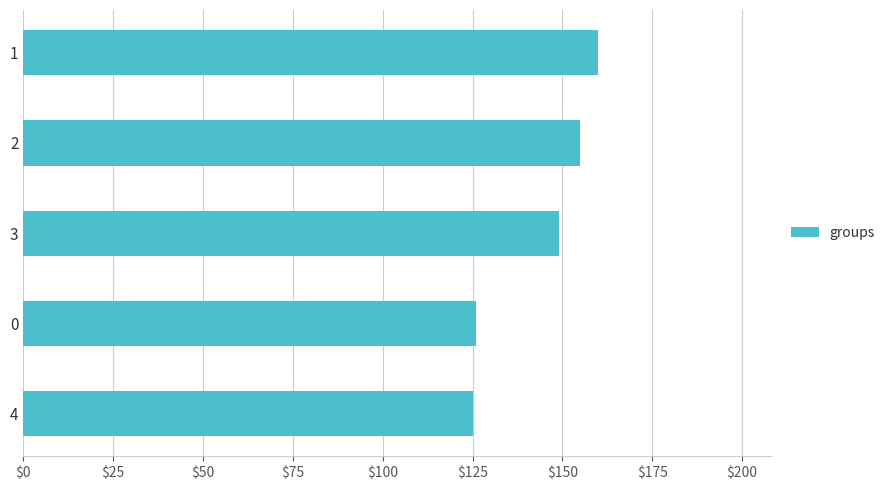

What is the sum of the values at 2 and 4?

280